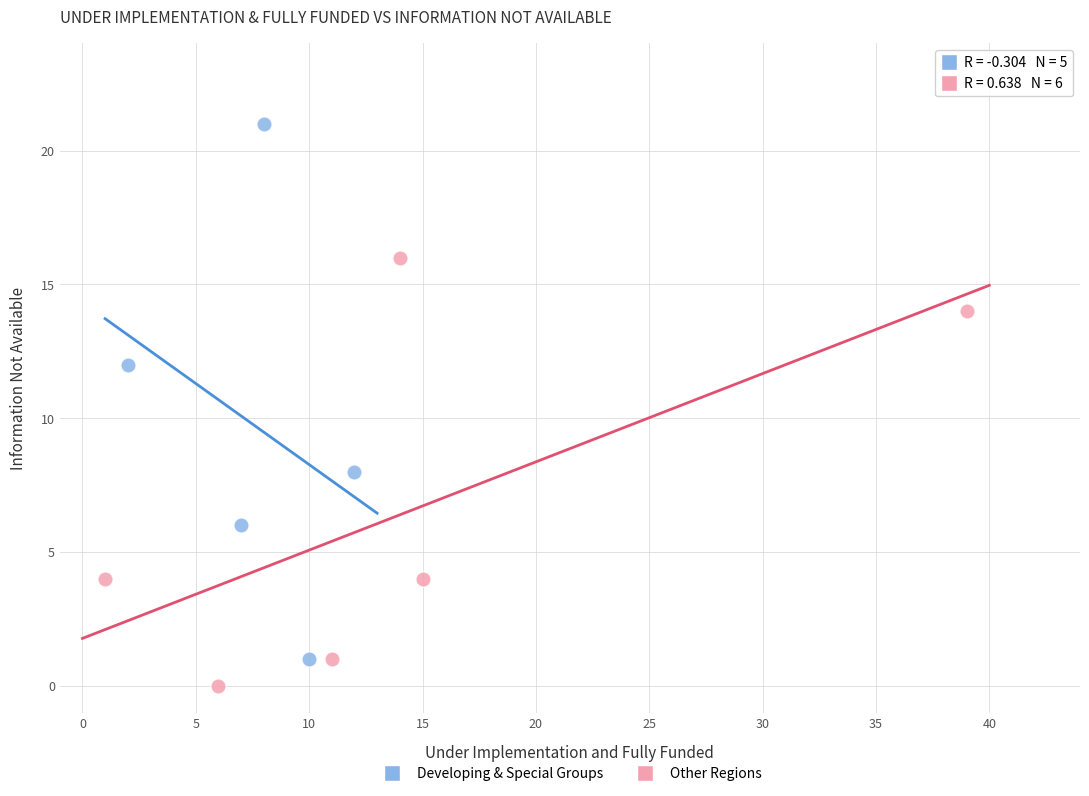

Which series has the widest spread of Y values?

Developing & Special Groups